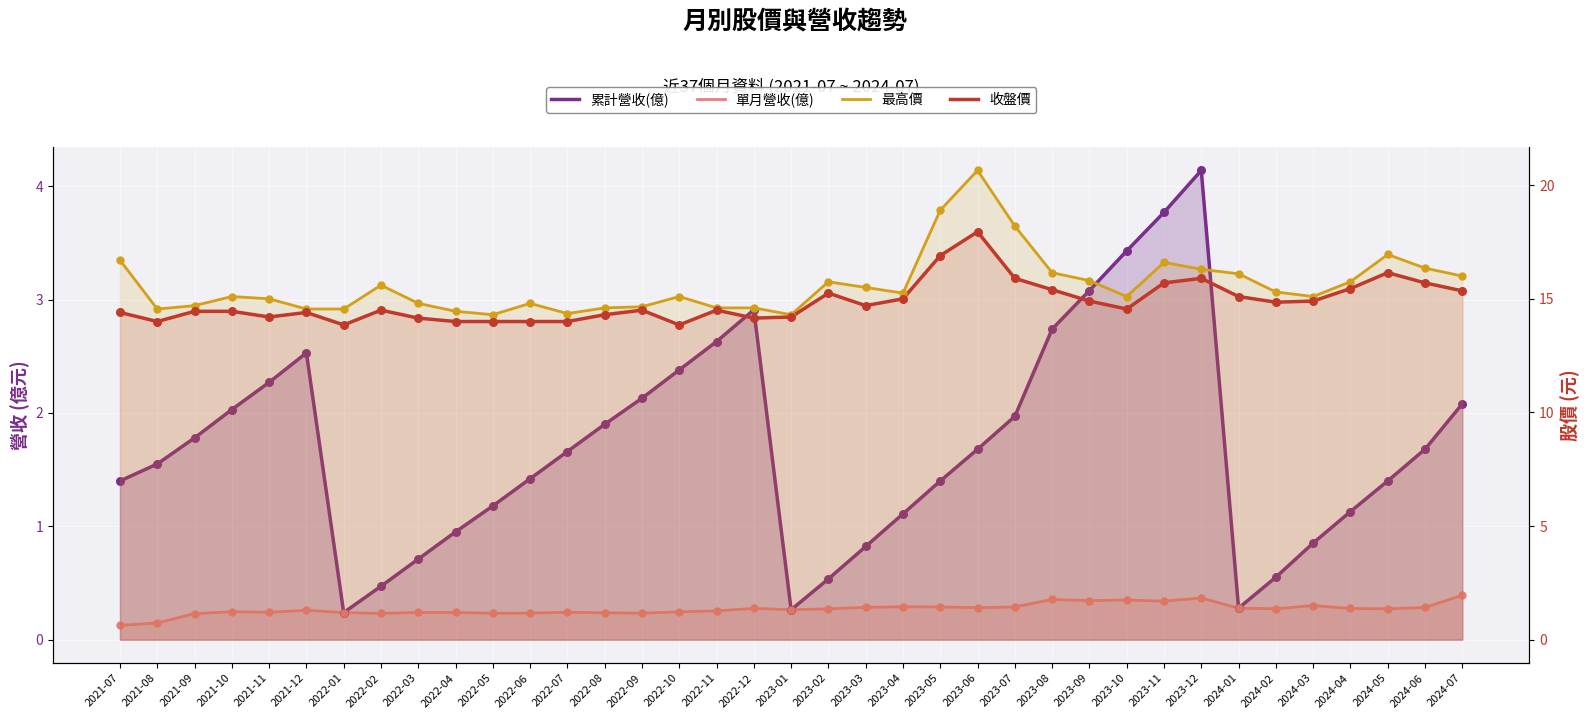

Which series has the largest total across all categories?

最高價